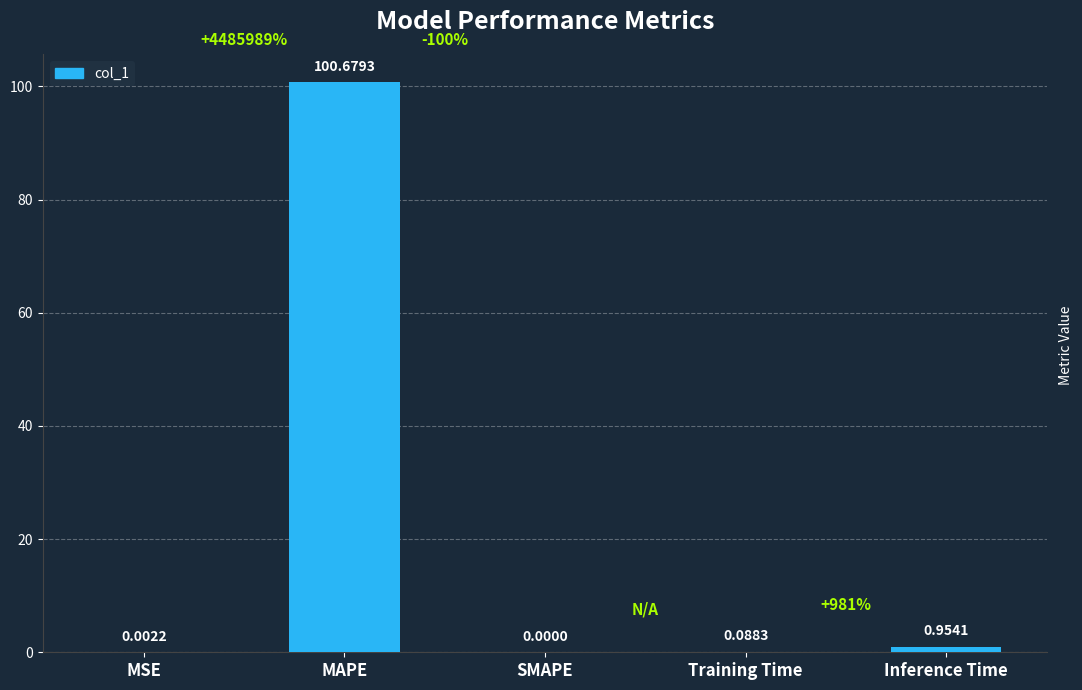

At which label is the value closest to 50?

Inference Time